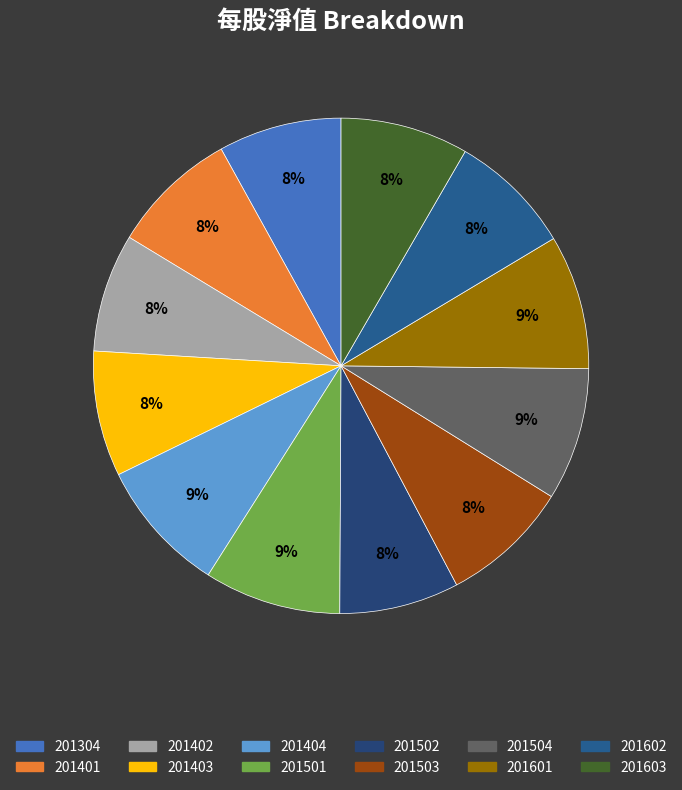

To the nearest percent, what is the difference between the 201402 and 201503 slice percentages?

1%